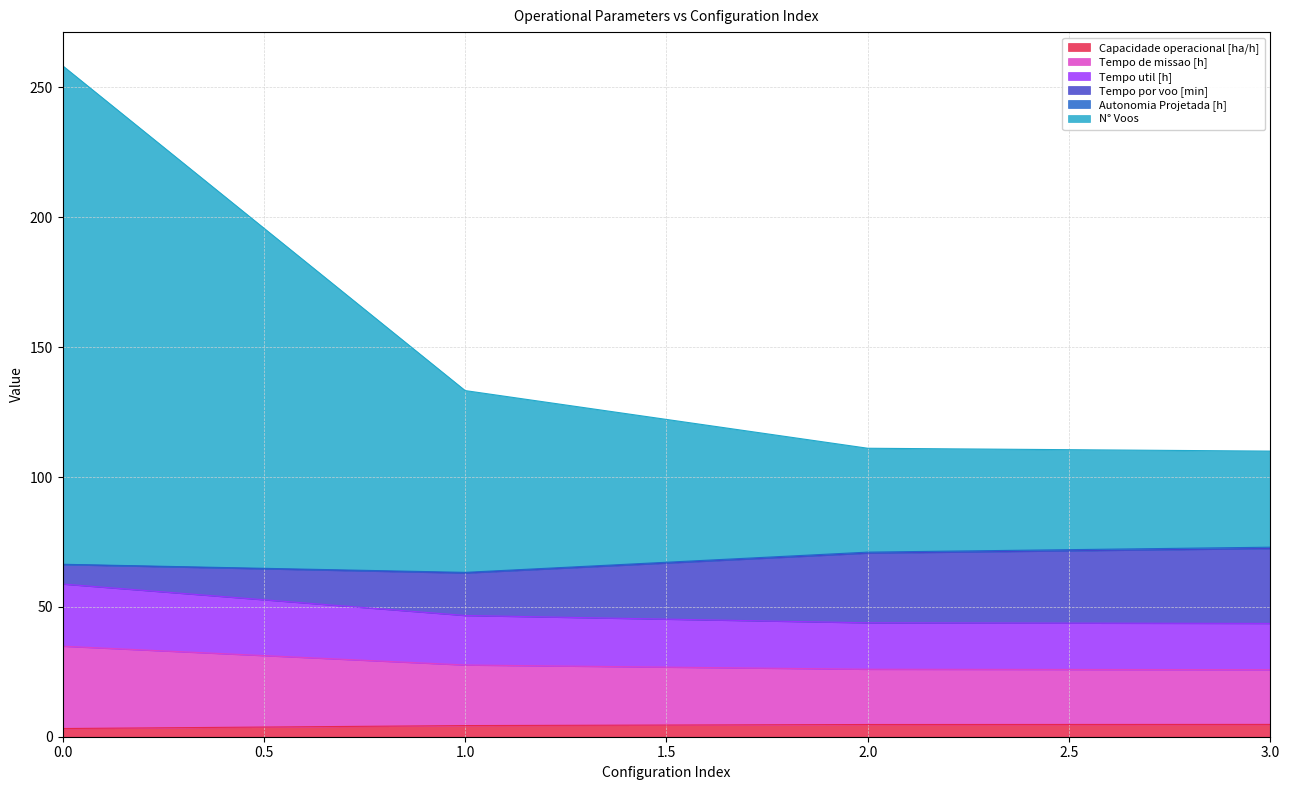

Rank the categories by Tempo de missao [h] value from highest to lowest.

0, 1, 2, 3